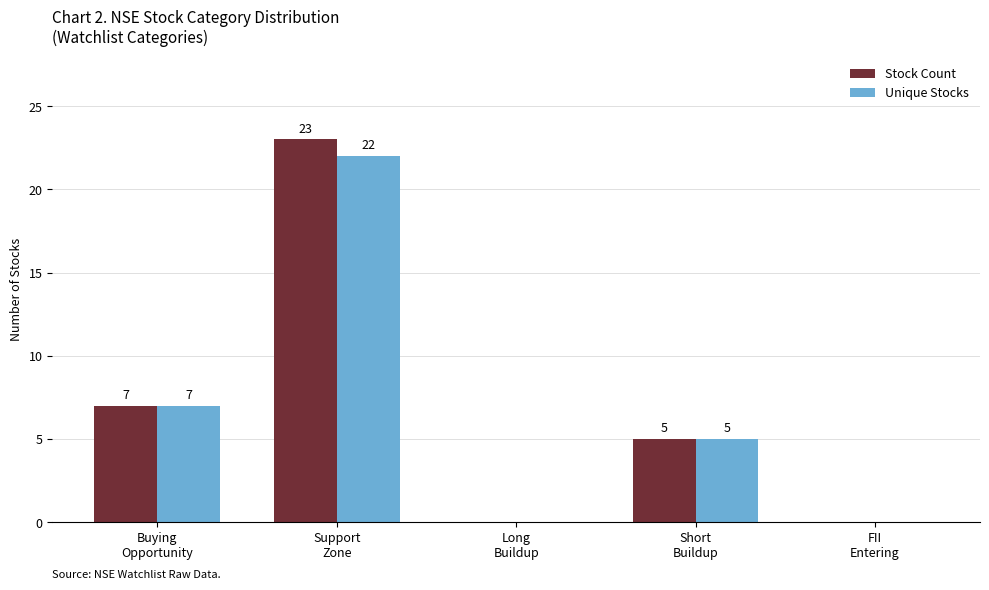

What are all the series names shown in the legend?

Stock Count, Unique Stocks